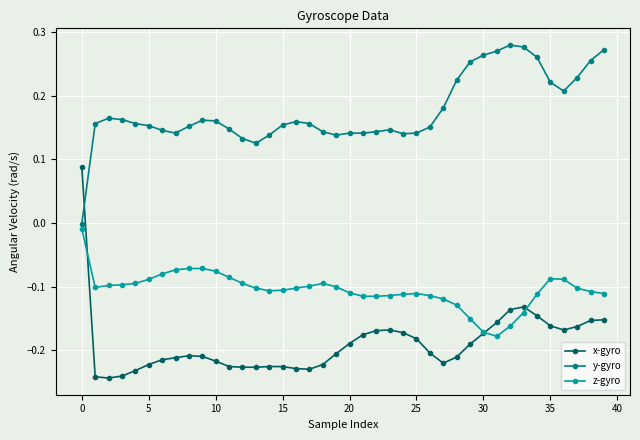

Rank the series by their maximum value, from lowest to highest.

z-gyro, x-gyro, y-gyro